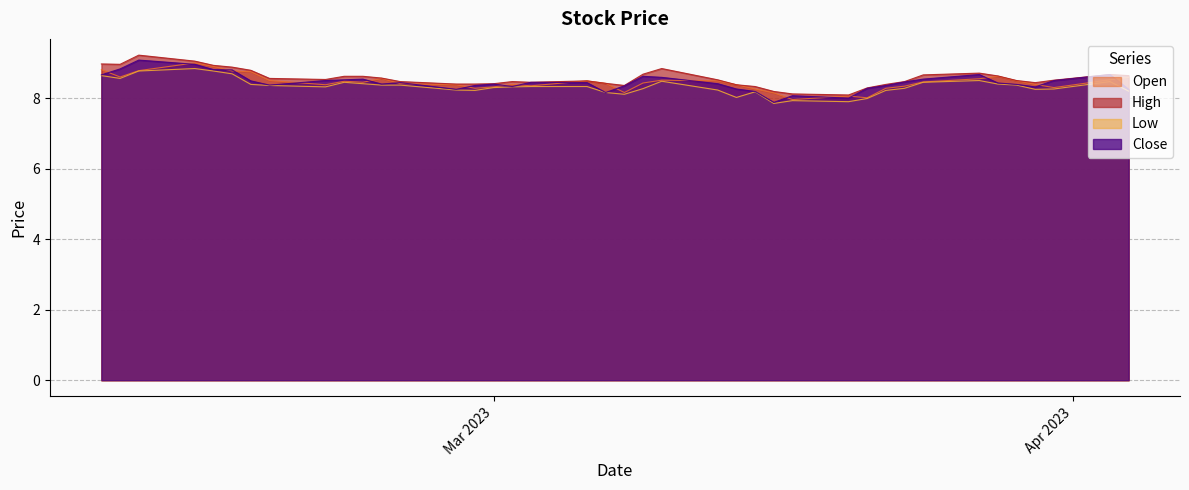

Which series changed the most between 2023-03-09 and 2023-02-23?

close